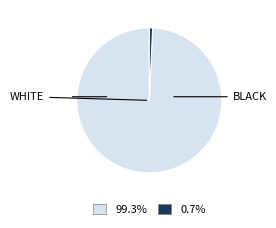

Count the number of slices in the pie.

2